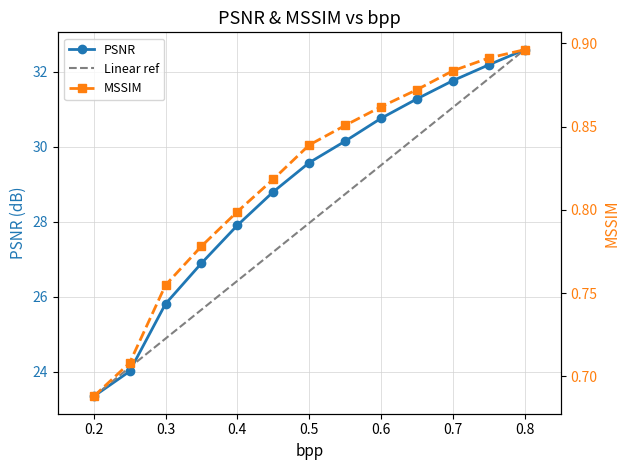

At how many categories does at least one series exceed 18?

13